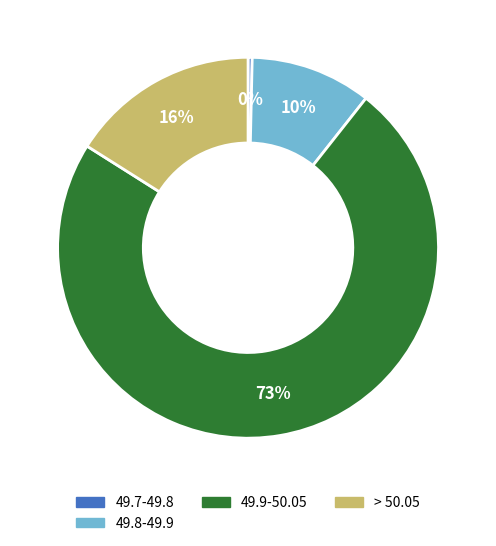

To the nearest percent, what is the average slice percentage?

25%